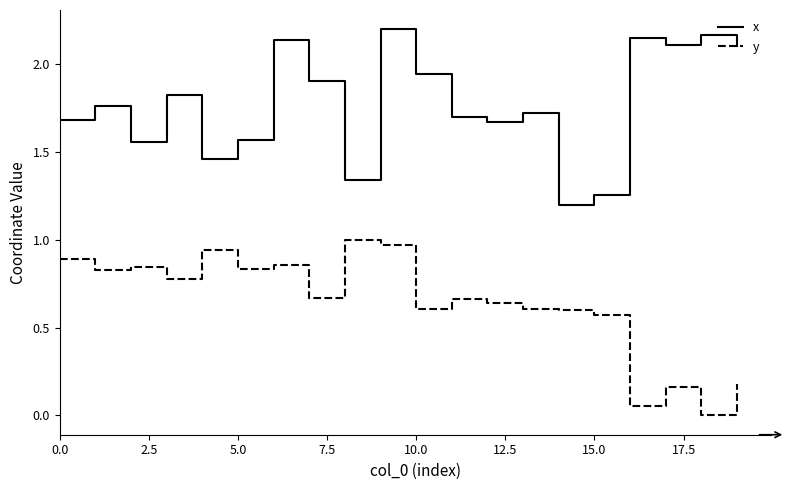

Rank the series by their maximum value, from lowest to highest.

y, x